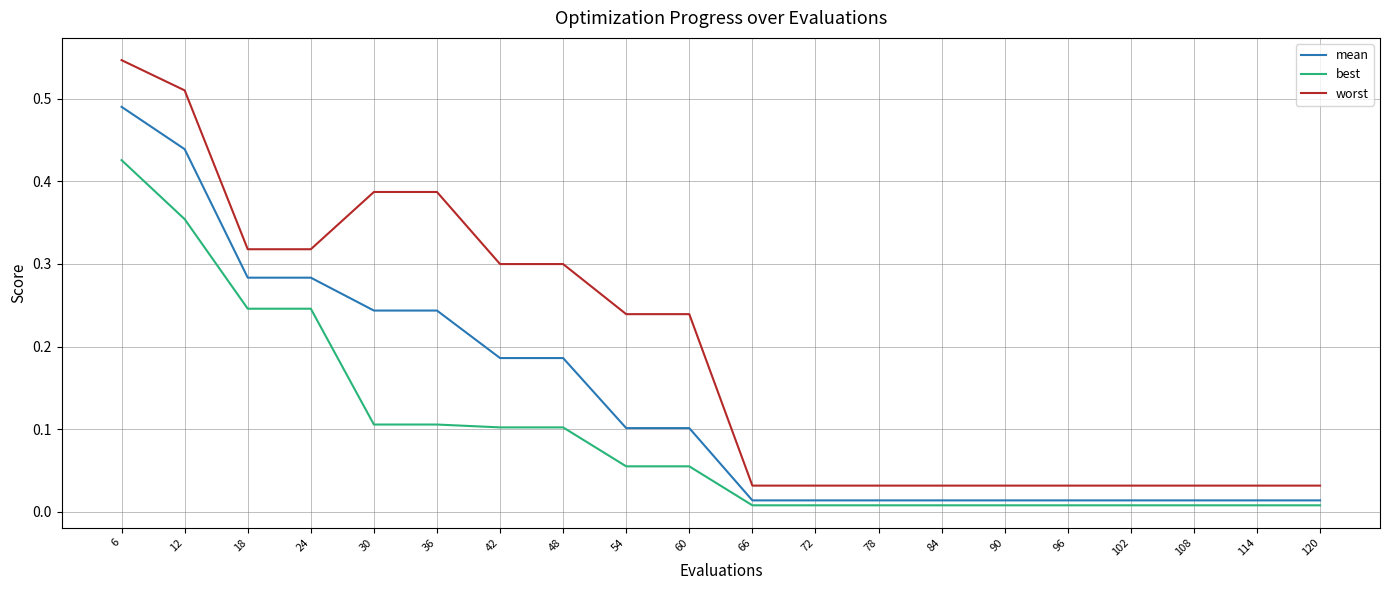

Which category has the highest value across all series?

6